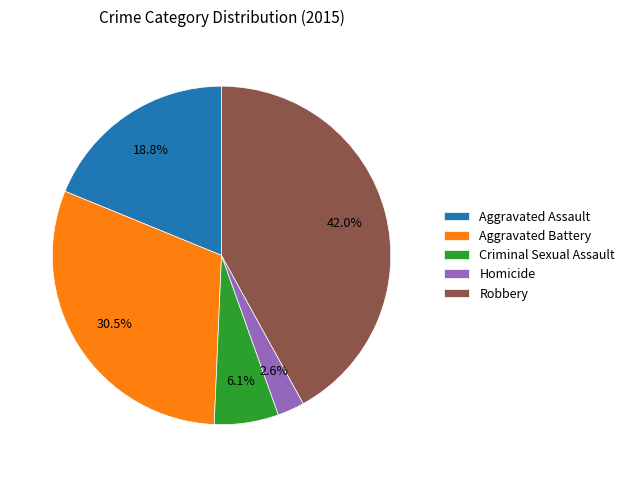

To the nearest percent, what portion does Homicide represent?

3%